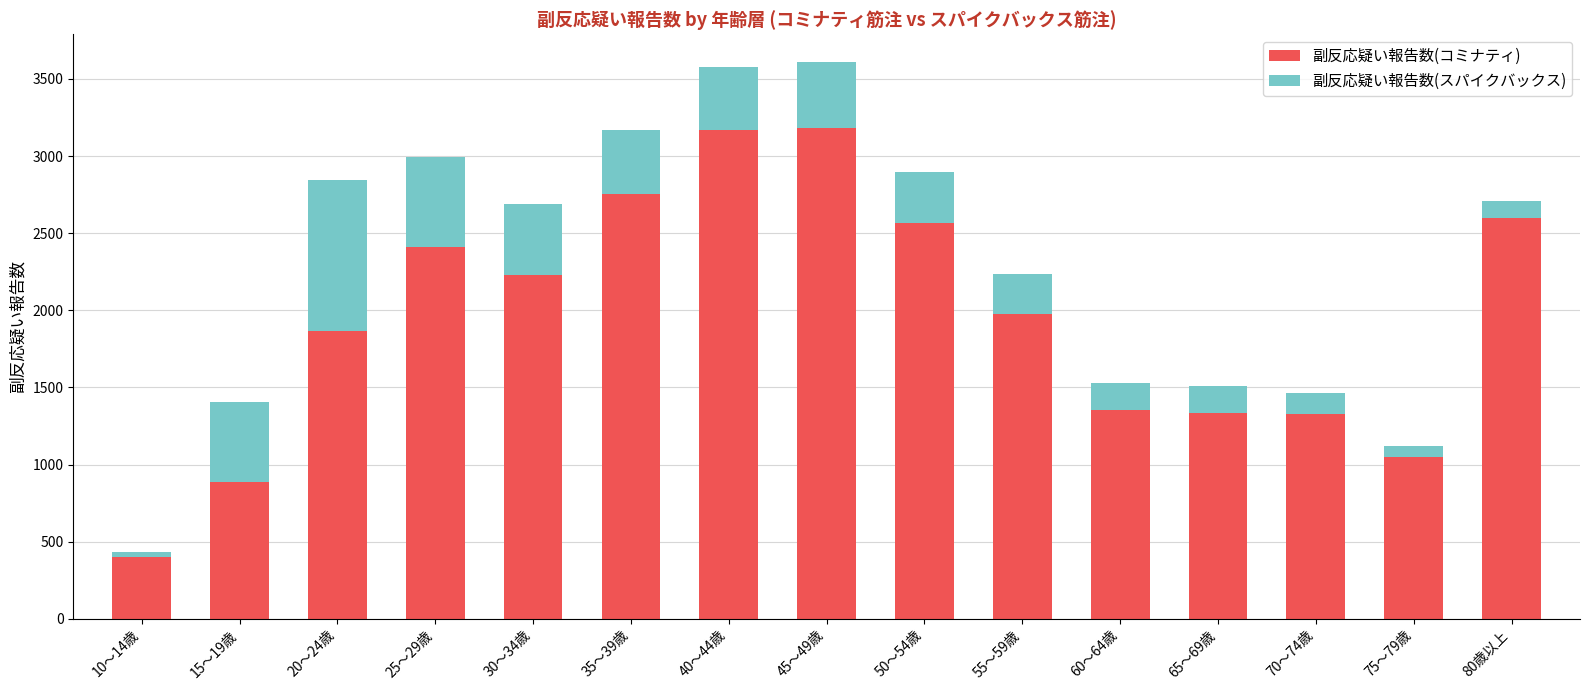

How many data points in 副反応疑い報告数(コミナティ) are less than 1977?

7